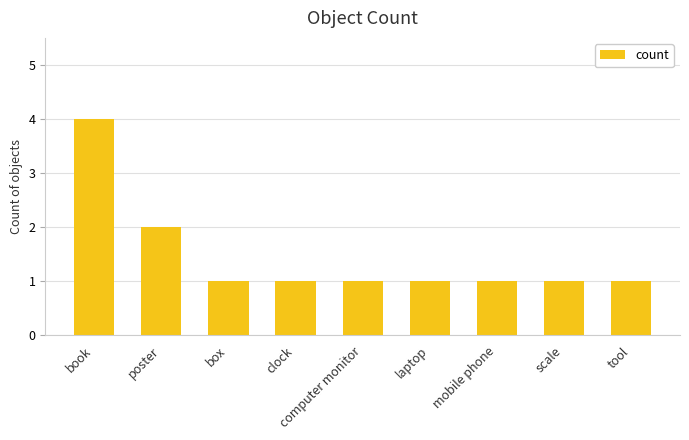

The value at clock is 1. True or false?

True